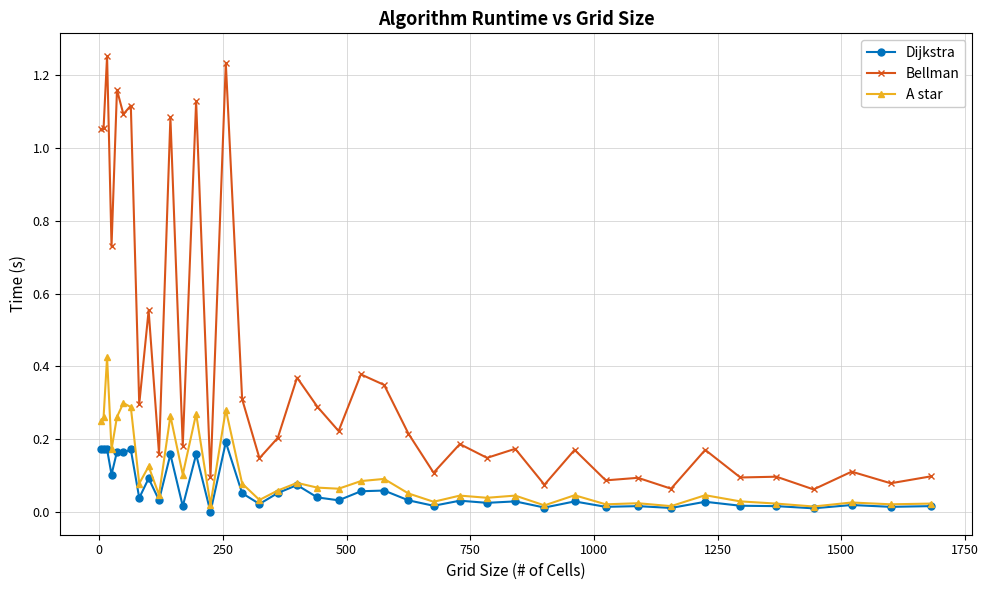

List the series in order of their peak value, highest first.

Bellman, A star, Dijkstra